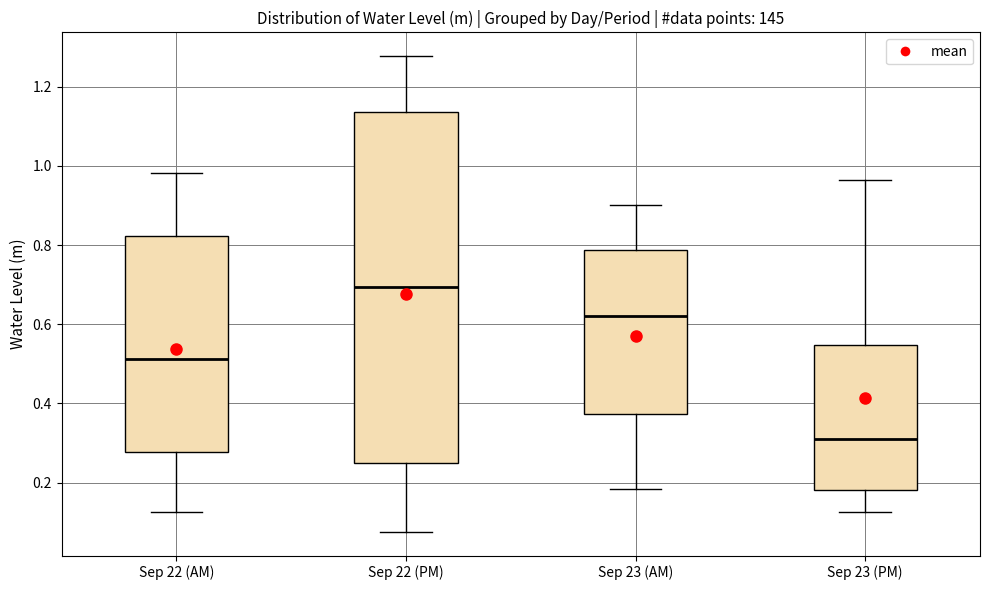

Which box has the lowest median line?

Sep 23 (PM)